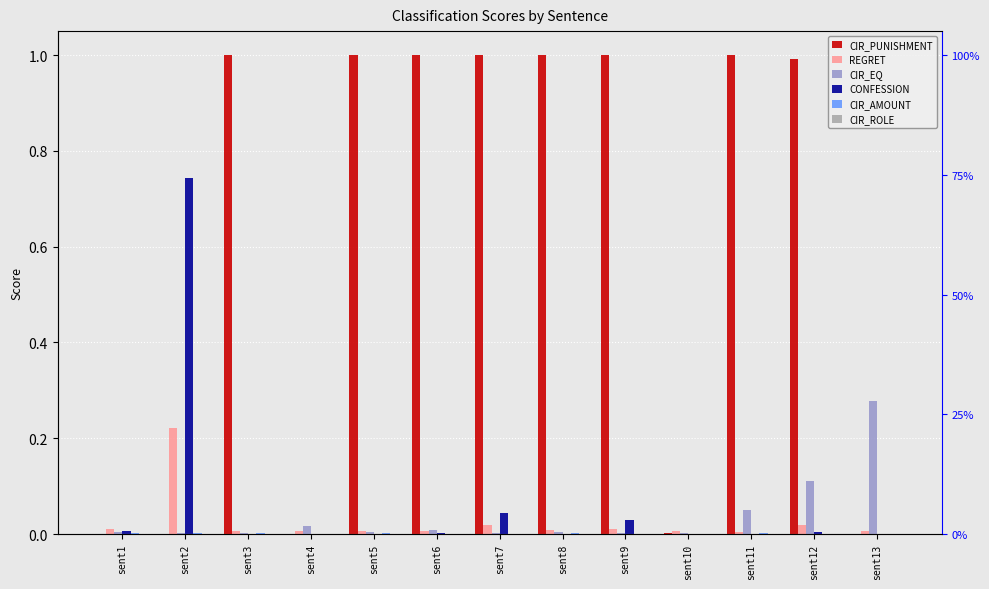

Rank the series at sent2 from highest to lowest value.

CONFESSION, REGRET, CIR_EQ, CIR_AMOUNT, CIR_ROLE, CIR_PUNISHMENT